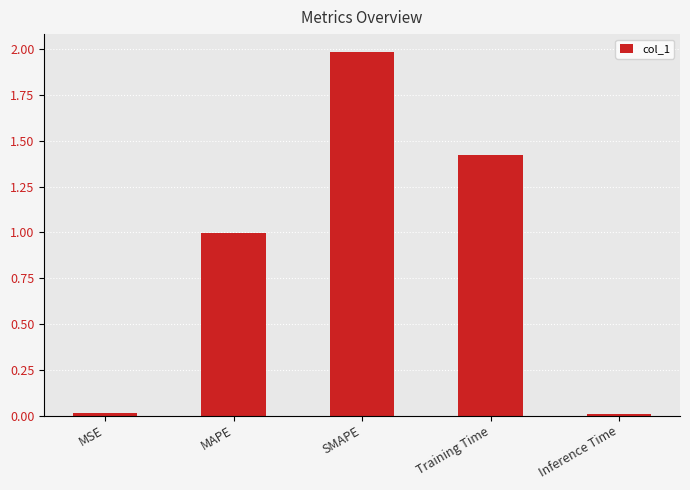

Which has a higher value, Training Time or Inference Time?

Training Time